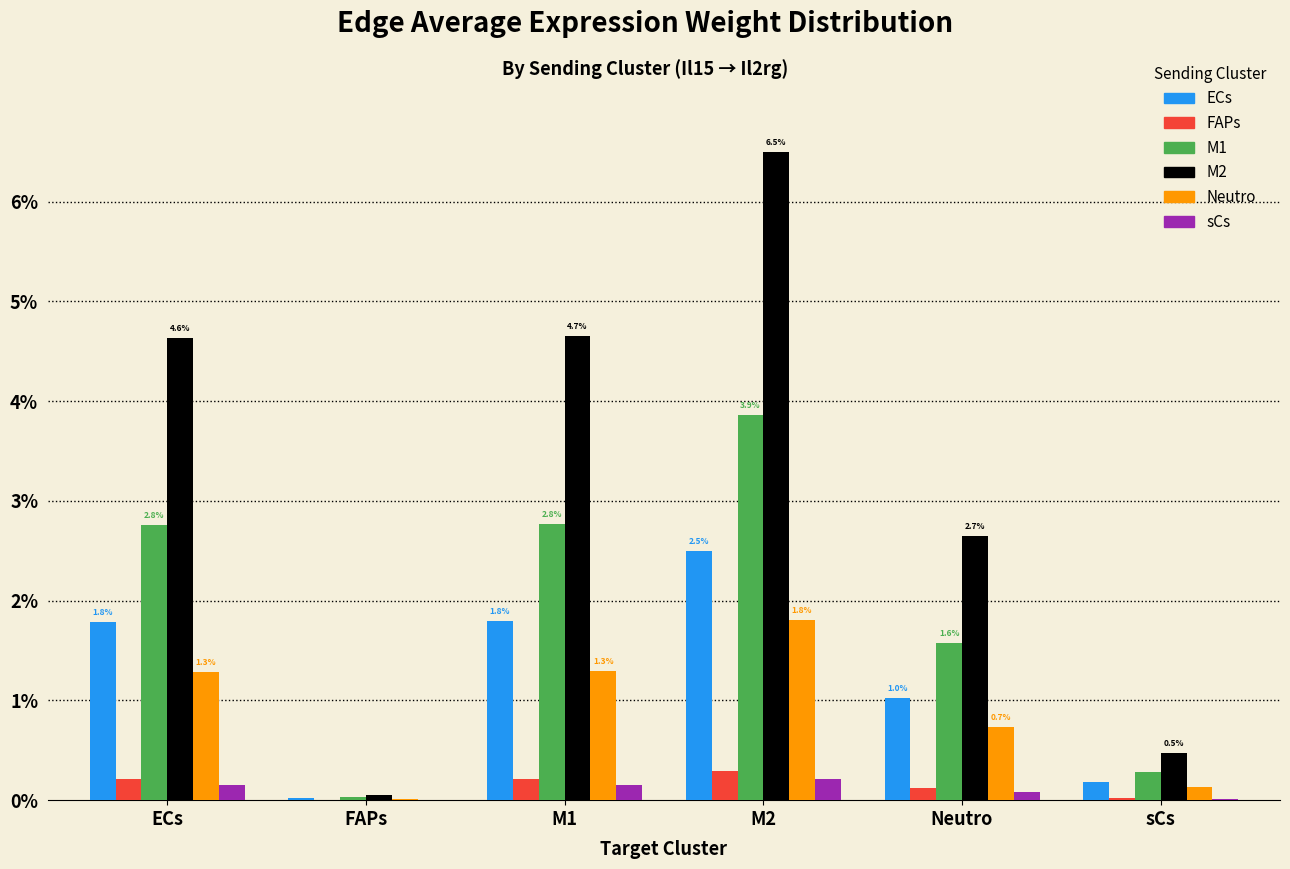

At which category is the sum across all series the highest?

M2